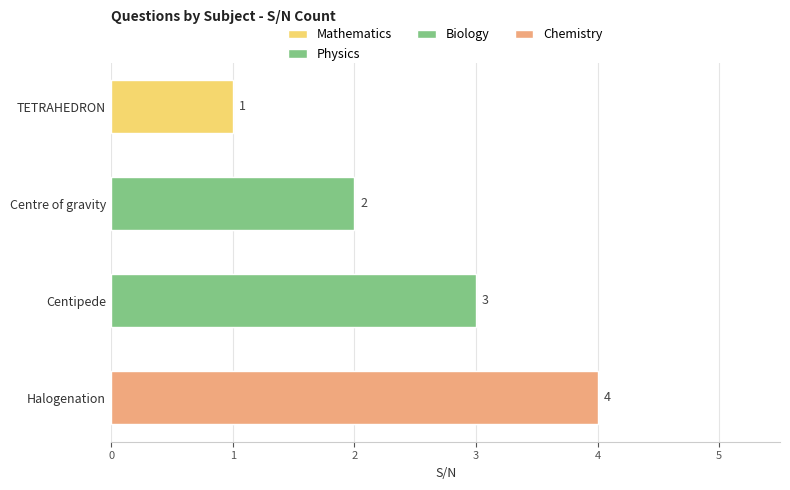

Where does the data first go above 3?

Halogenation